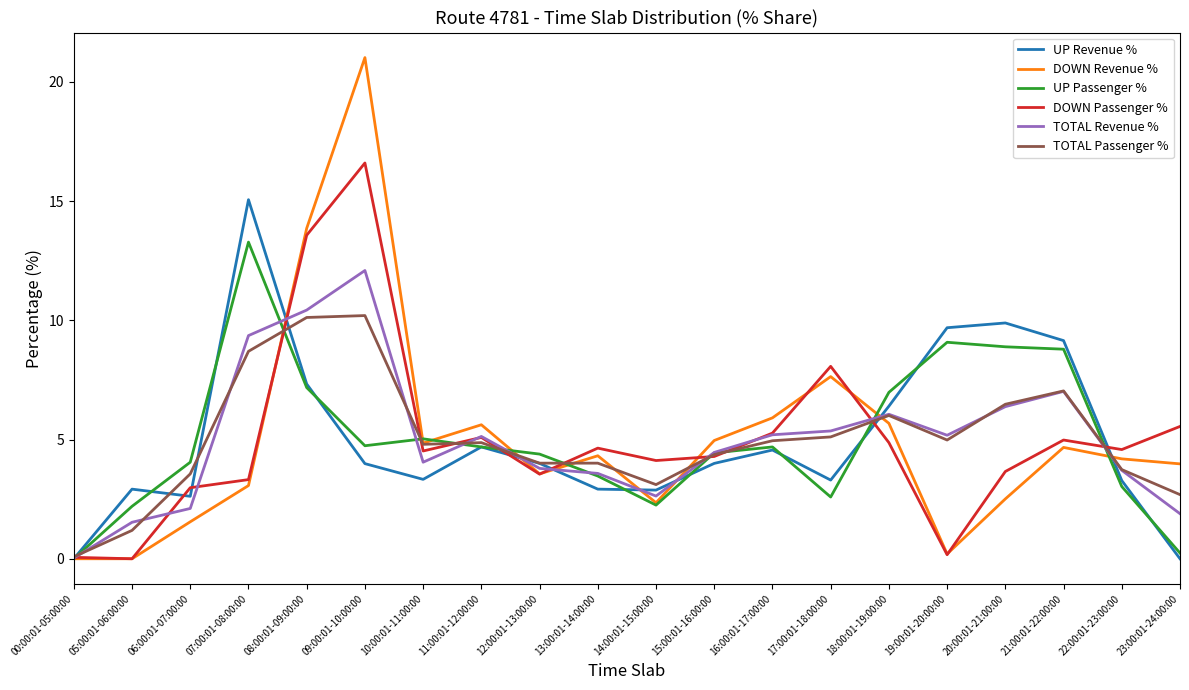

What is the total value across all series at 15:00:01-16:00:00?

26.5